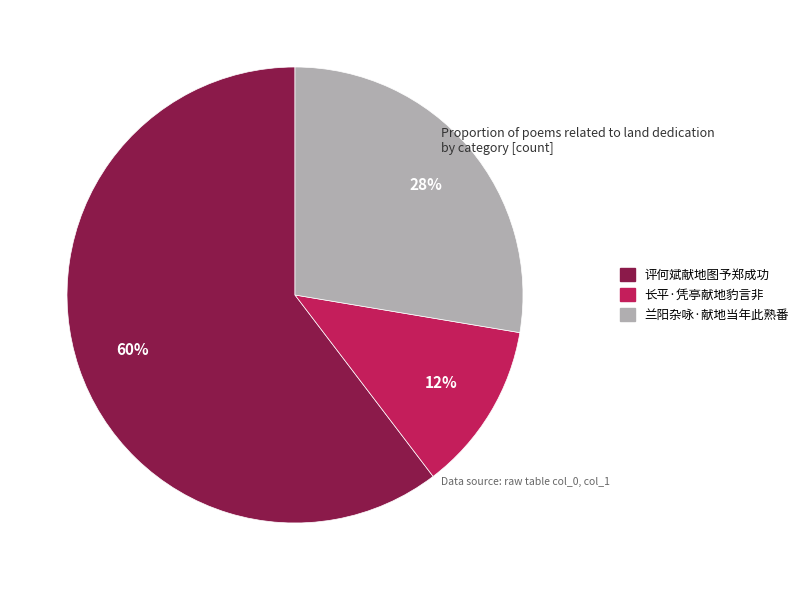

To the nearest percent, what is the combined percentage of 兰阳杂咏·献地当年此熟番 and 长平·凭亭献地豹言非?

40%